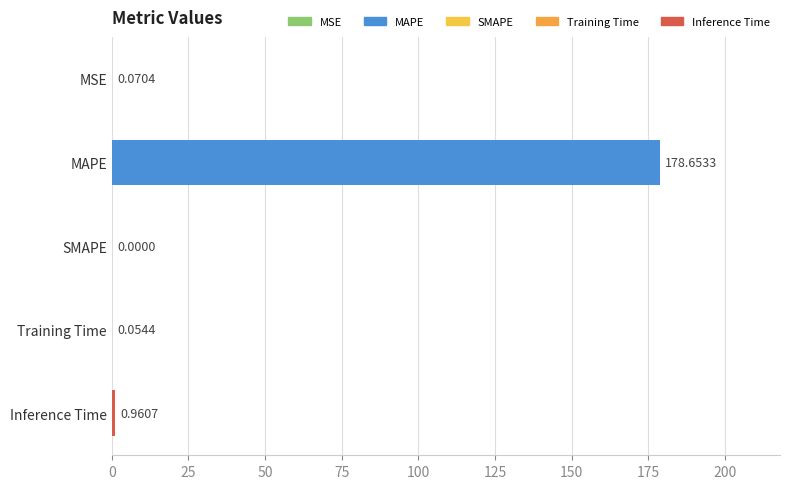

What is the change in value from MAPE to MSE?

-178.6